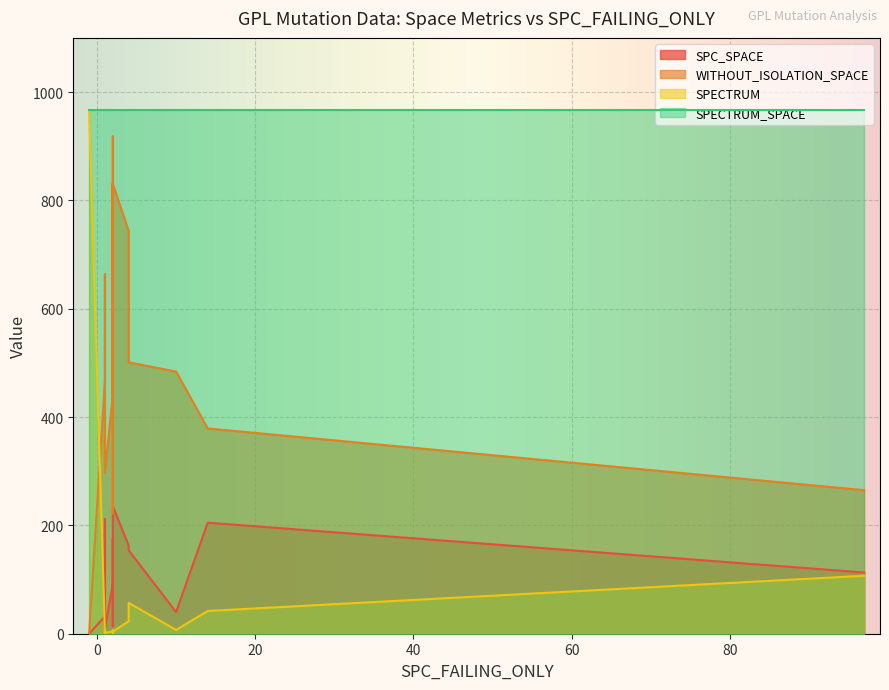

What is the total value across all series at 1?

1466